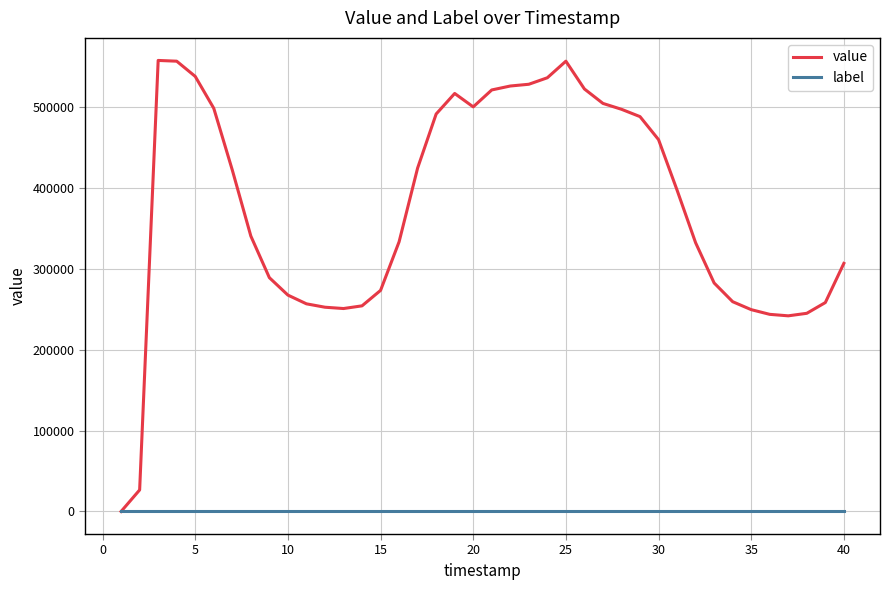

Rank the series by their maximum value, from lowest to highest.

label, value